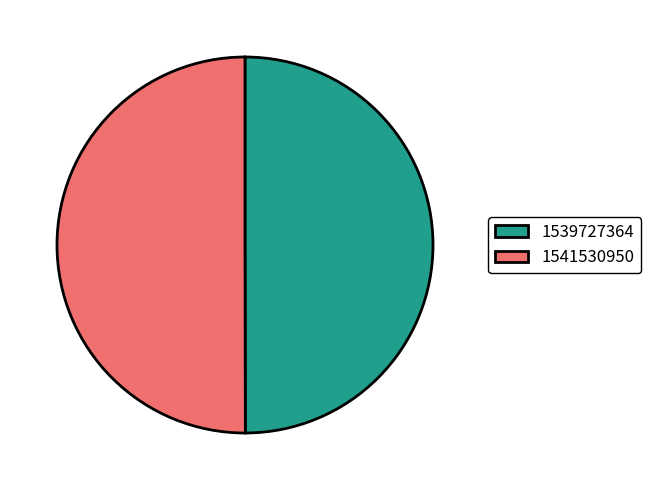

Do 1541530950 and 1539727364 together represent more than half of the pie?

Yes